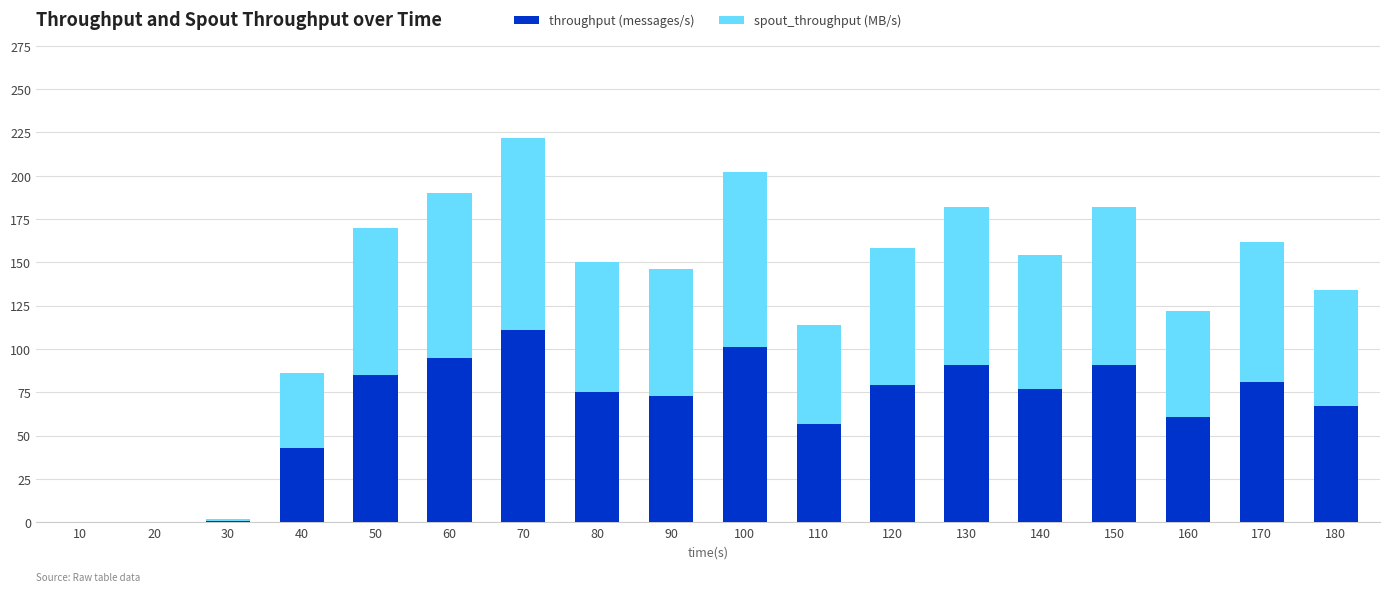

What is the total value across all series at 120?

158